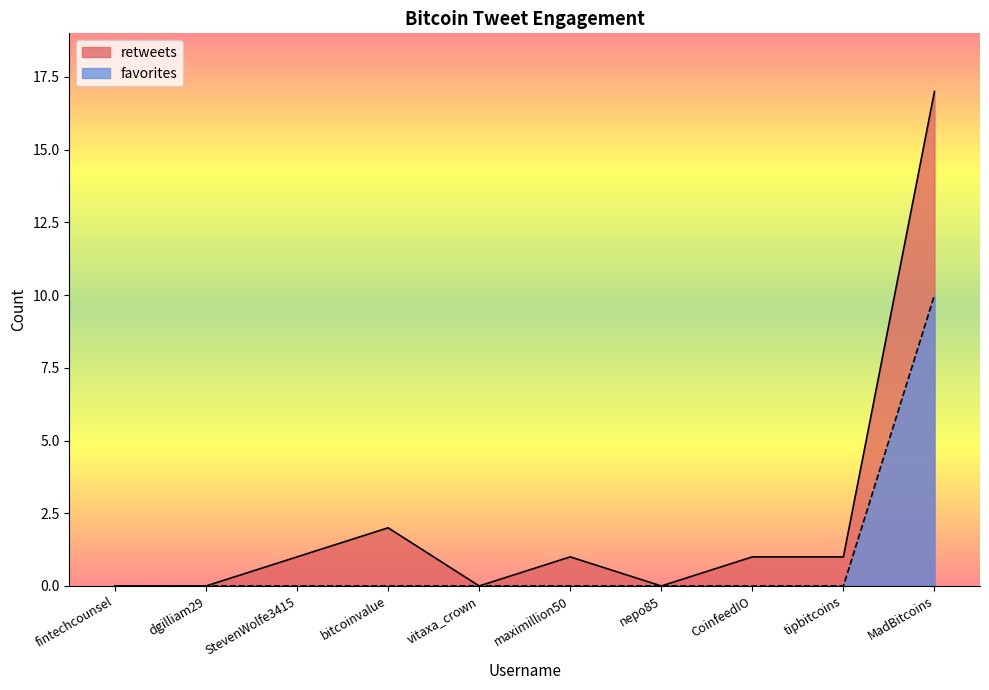

Which series has the largest total across all categories?

retweets